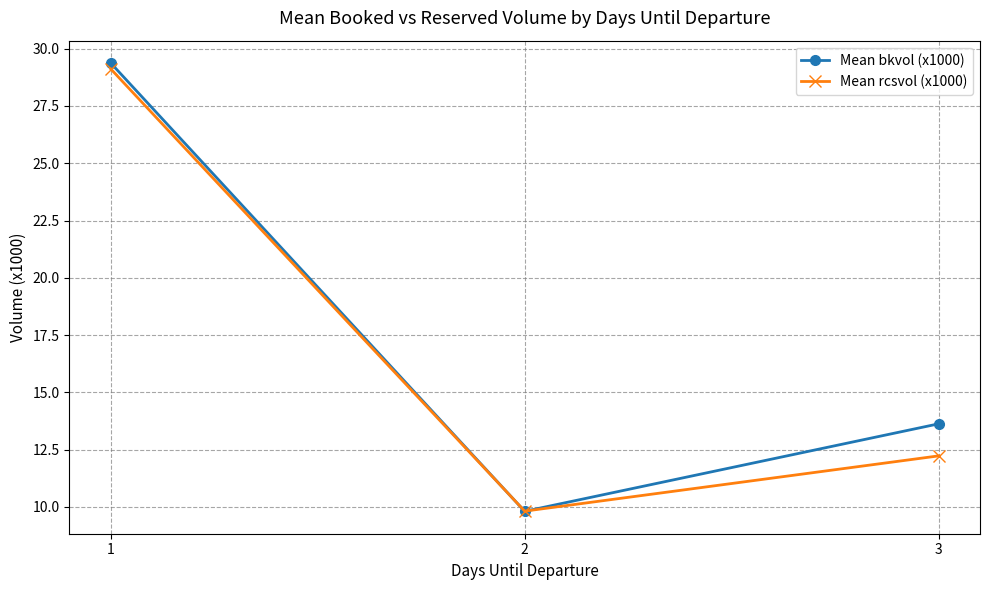

Reading left to right, extract all data points from this chart.

Mean bkvol (x1000): 1=29.4	2=9.8	3=13.6
Mean rcsvol (x1000): 1=29.1	2=9.8	3=12.2